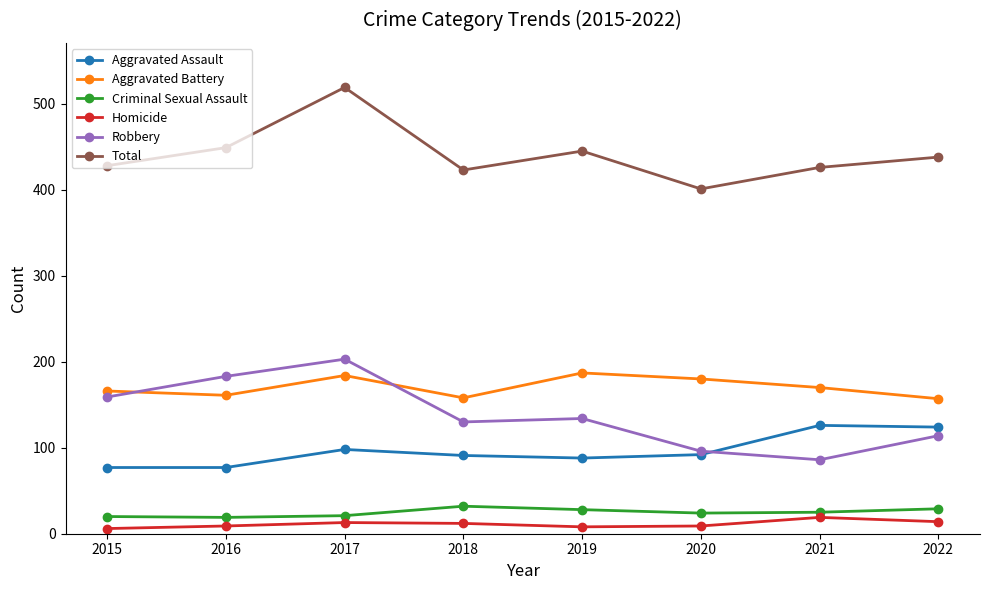

What value does the Criminal Sexual Assault series have at 2020?

24